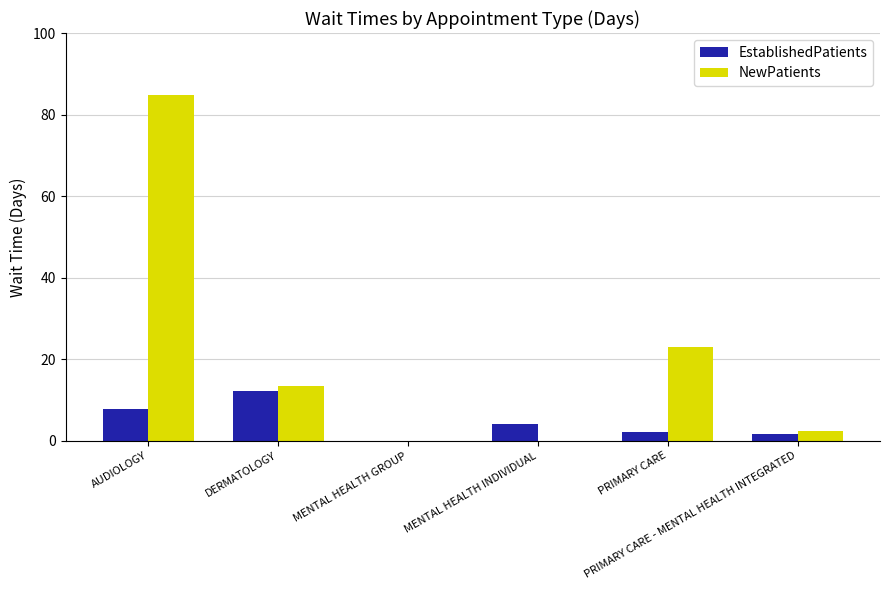

What is the maximum value for EstablishedPatients?

12.3